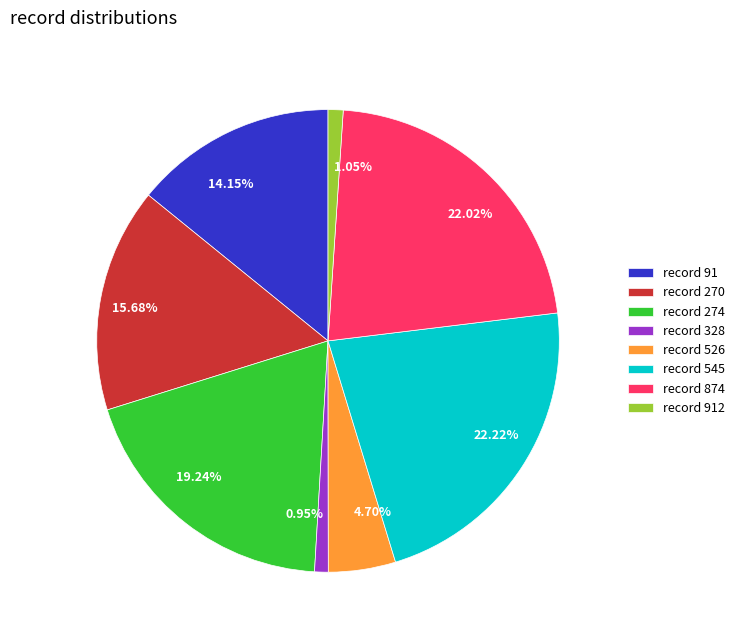

Is there a majority slice in this chart?

No